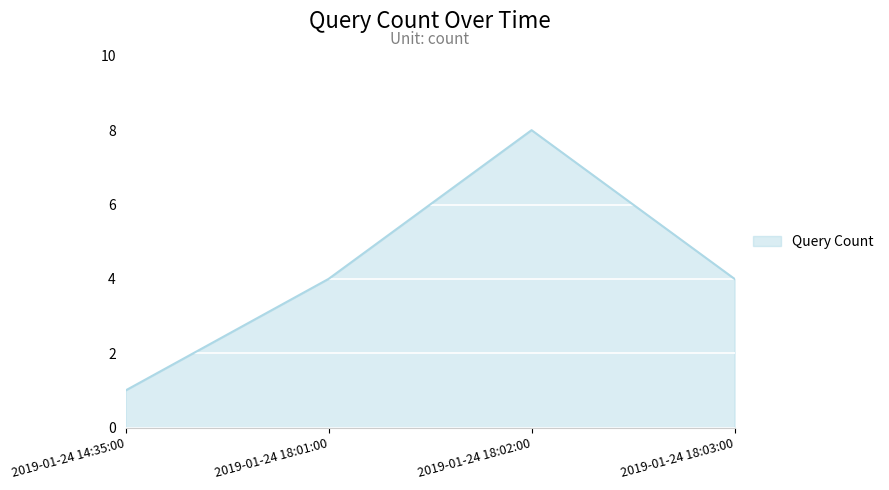

What position from the right is 2019-01-24 14:35:00?

4